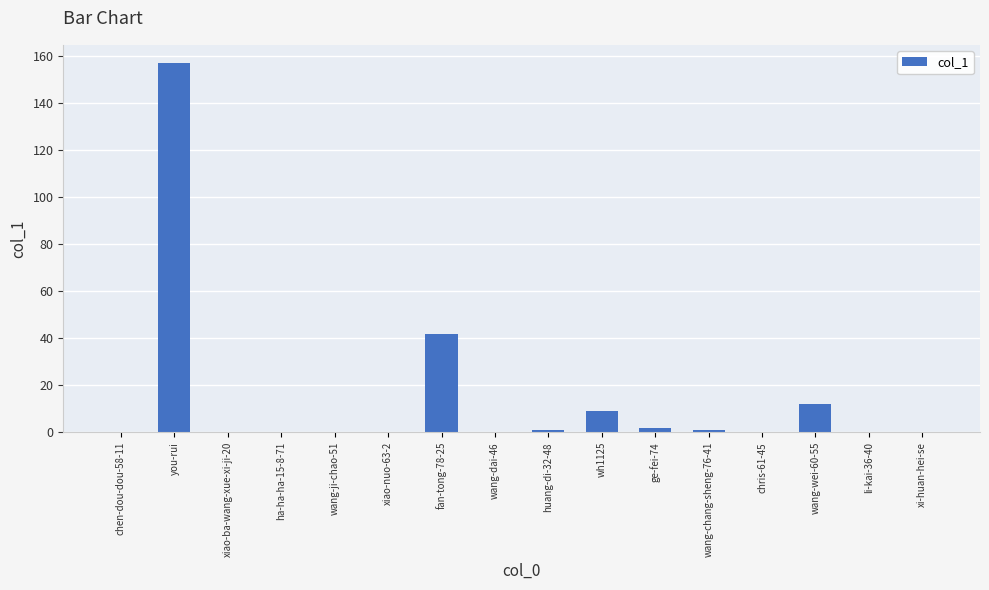

Which category has the highest value across all series?

you-rui